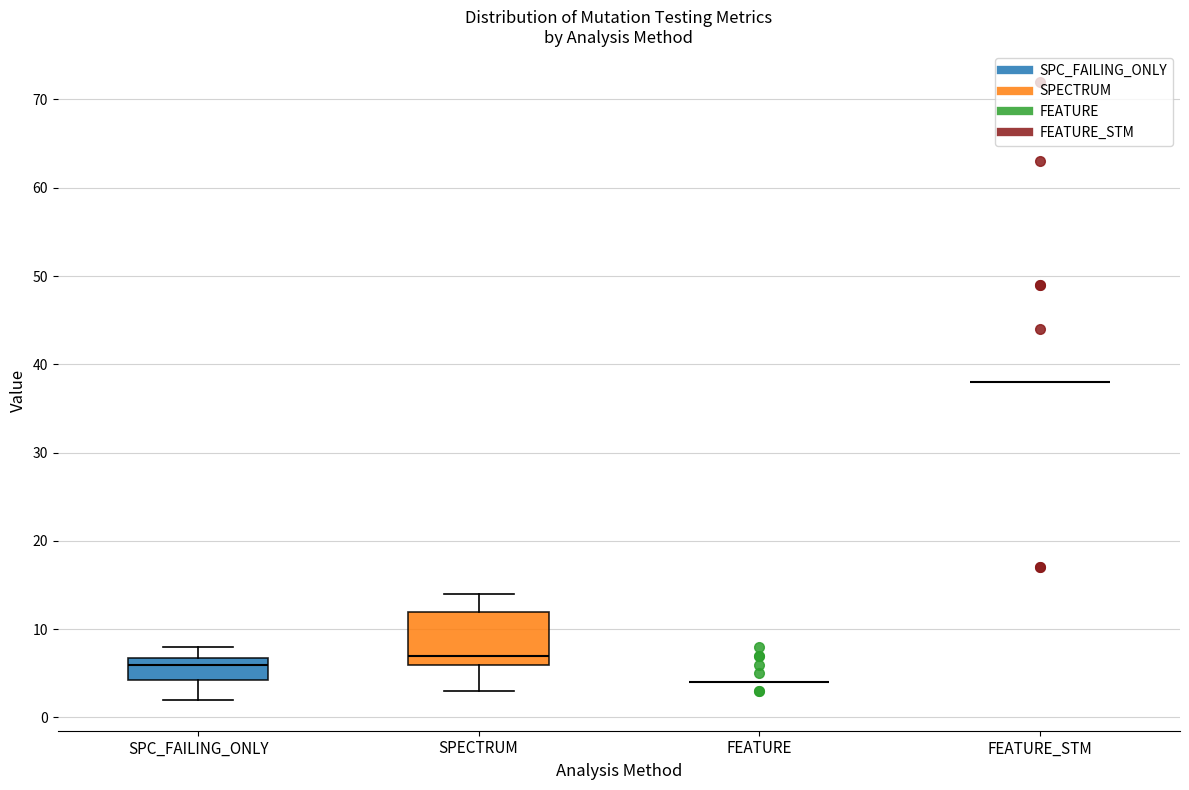

Reading left to right, read every box against the y-axis: the position of its median line, the range the box covers, and the ends of its whiskers. The values are not printed on the chart, so give them approximately, as read against the axis.

SPC_FAILING_ONLY: median 6, box 4 to 7, whiskers 2 to 8
SPECTRUM: median 7, box 6 to 12, whiskers 3 to 14
FEATURE: box collapsed to a line at 4, whiskers 4 to 4
FEATURE_STM: box collapsed to a line at 38, whiskers 38 to 38